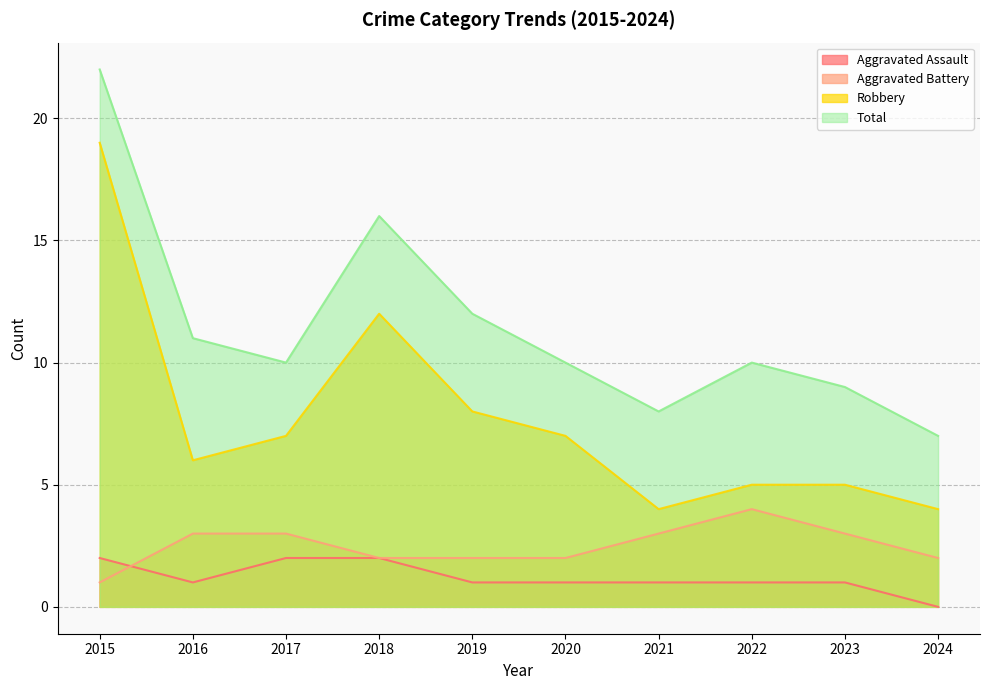

What is the value of the Aggravated Battery point at the 10th from the left?

2